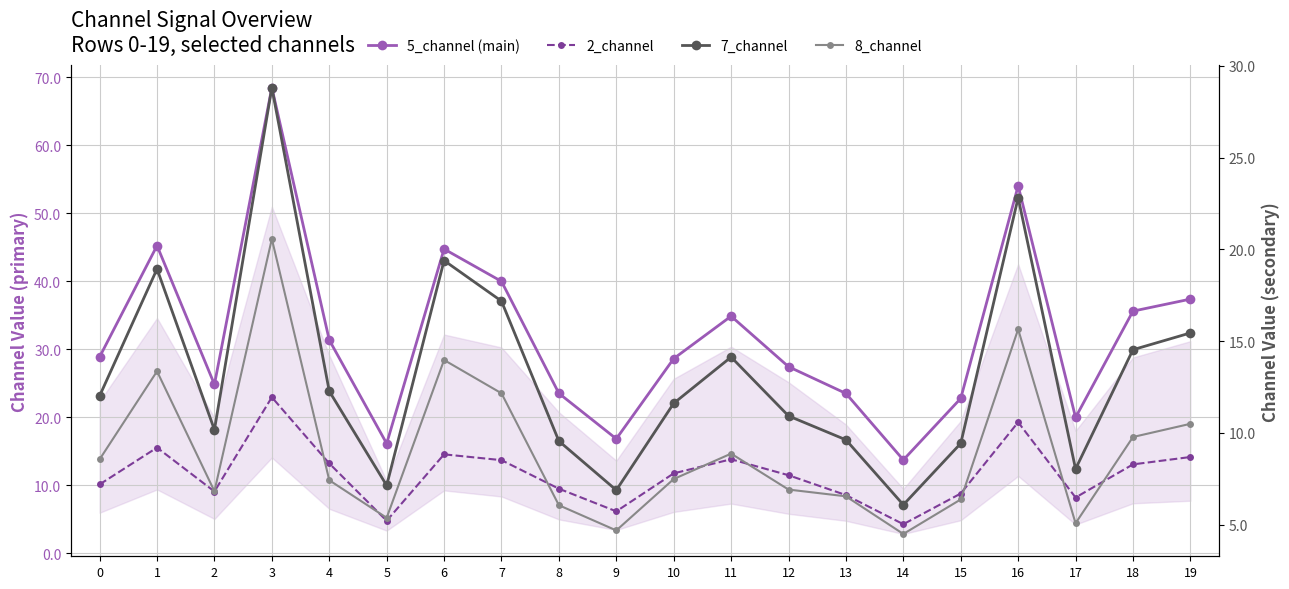

Which series changed the most between 7 and 12?

5_channel (main)